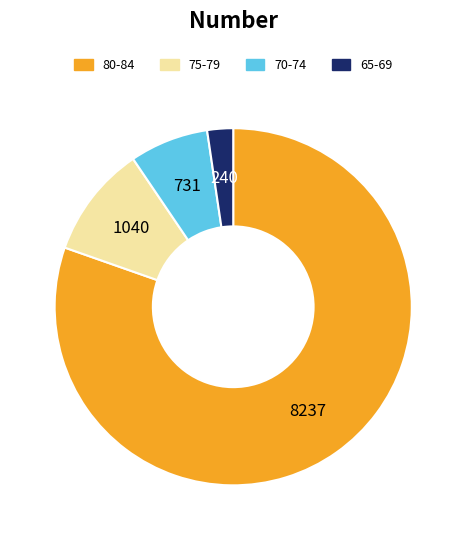

True or false: 70-74 accounts for 13% of the total.

False